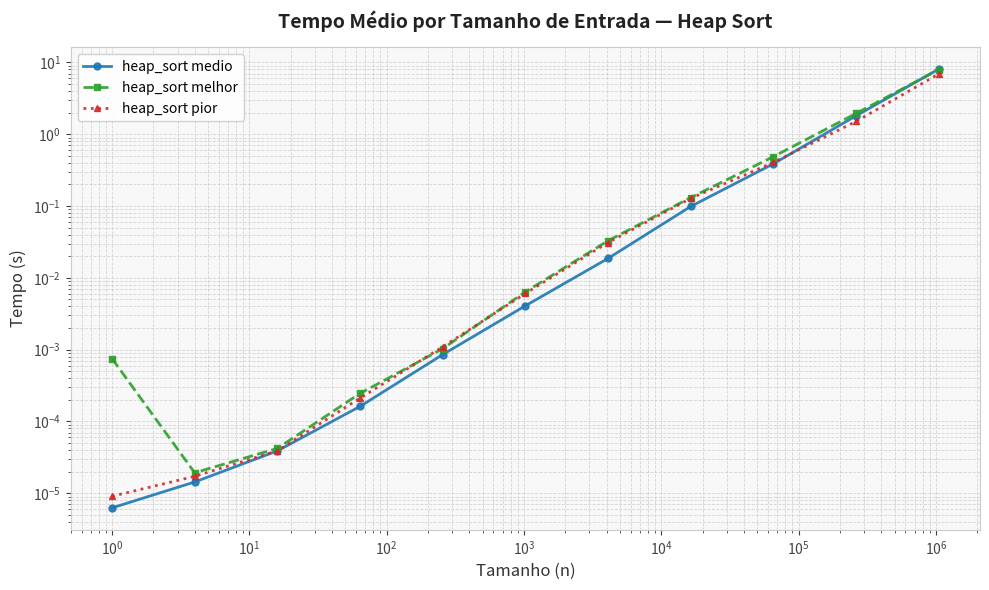

Between $\mathdefault{10^{6}}$ and $\mathdefault{10^{4}}$, which is larger?

$\mathdefault{10^{6}}$